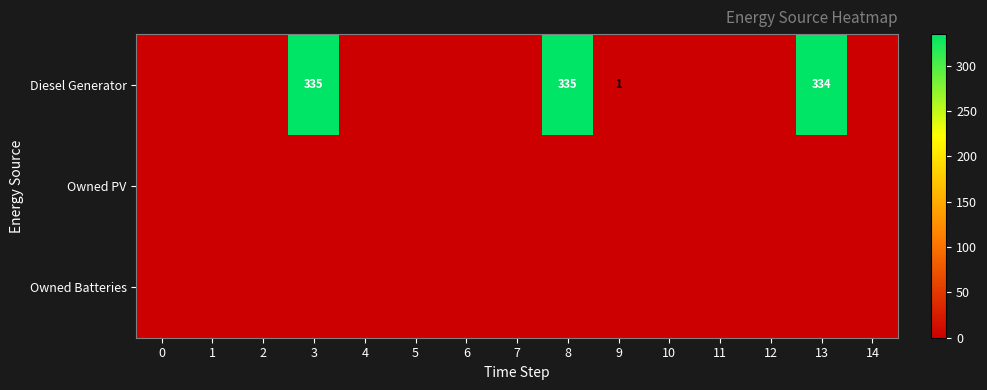

At which label is Diesel Generator closest to 167?

9